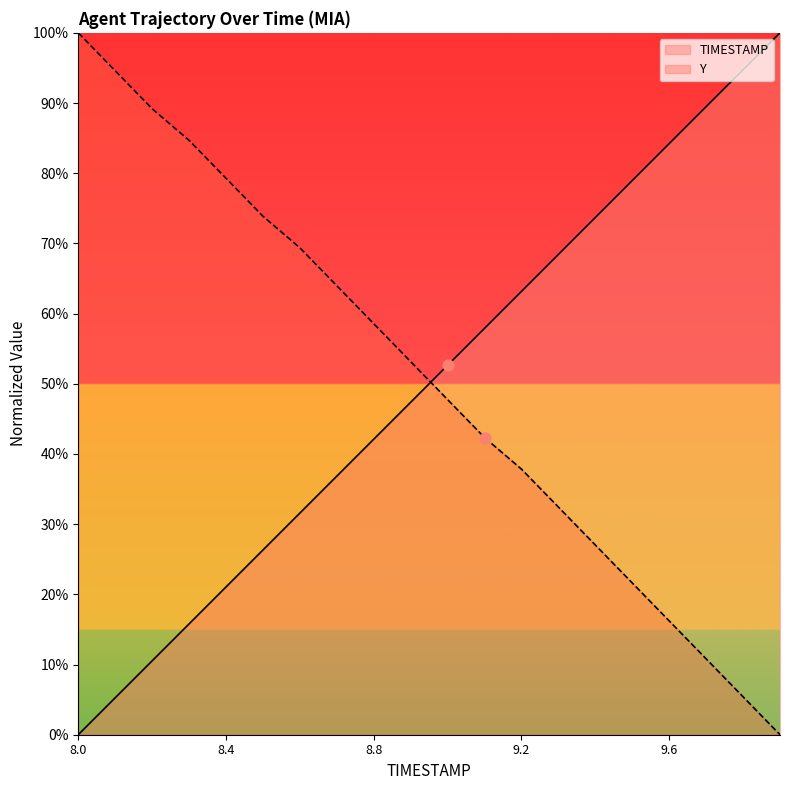

Which series has the largest total across all categories?

Y